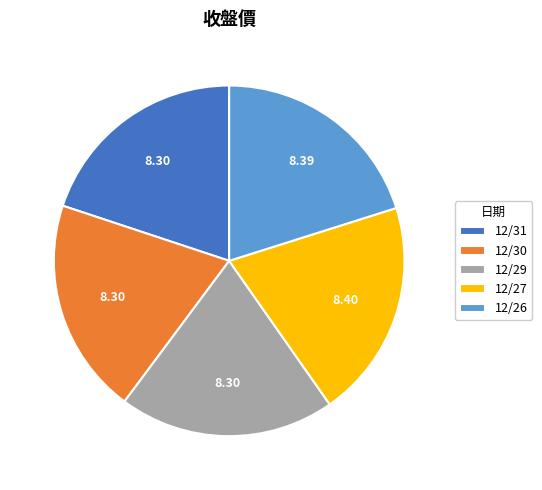

Approximately how many times larger is the value at 12/29 compared to 12/27?

1.0